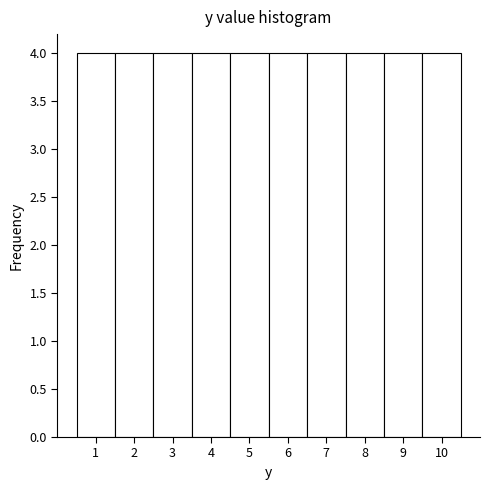

What is the height of the bar covering 8.5 to 9.5 on the x-axis? The values are not printed on the chart, so give them approximately, as read against the axis.

4